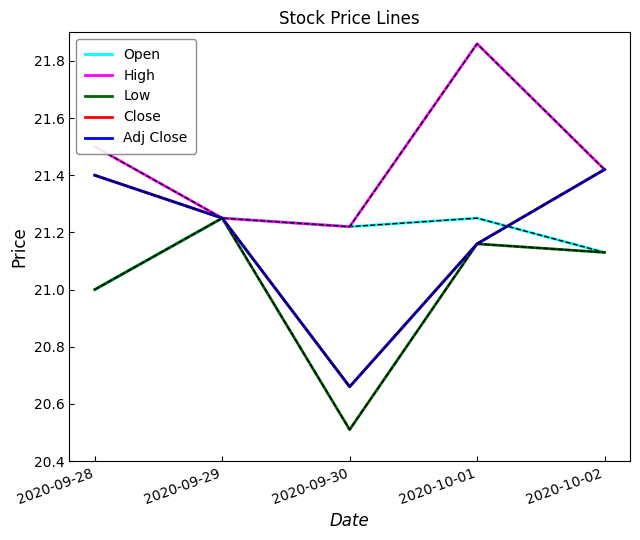

Is it true that Open equals 32.6 at 2020-10-02?

False